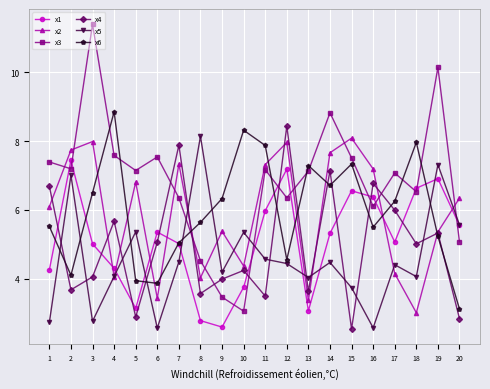

What is the approximate value of x1 at 12?

7.2